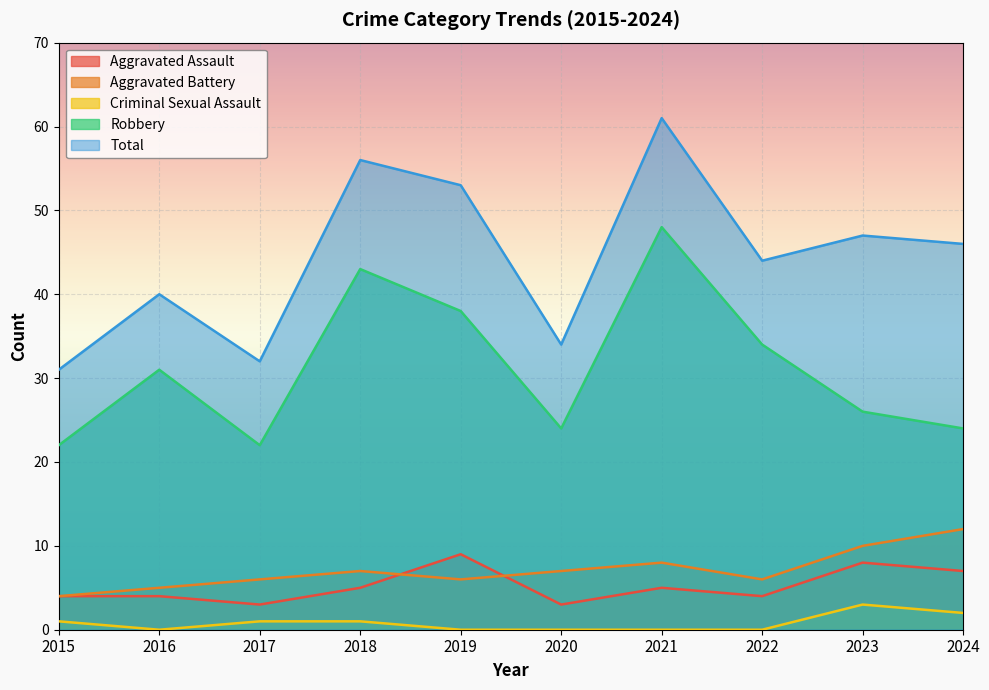

True or false: Total and Criminal Sexual Assault cross at least once.

False